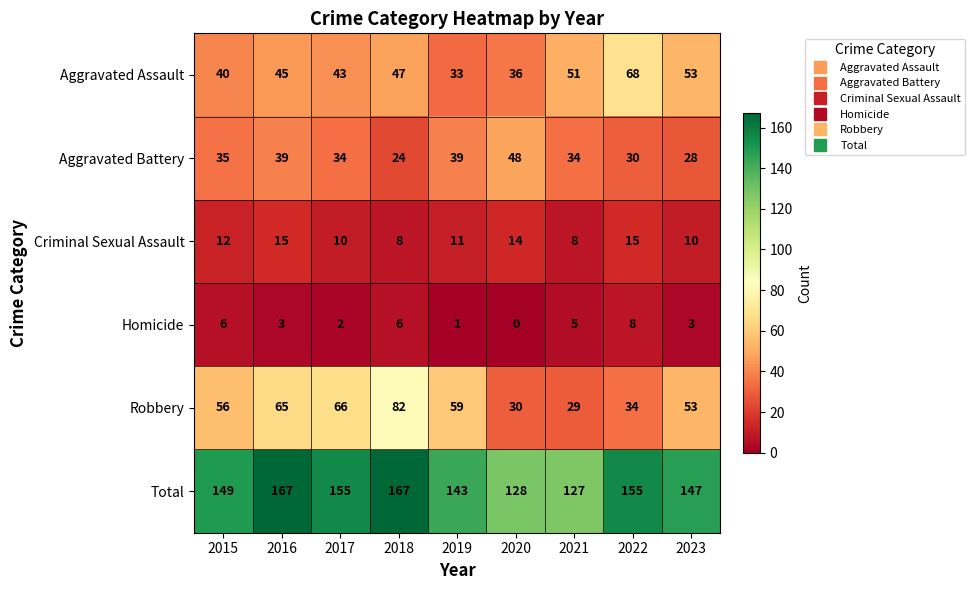

What is the sum of the Robbery values at 2017 and 2016?

131